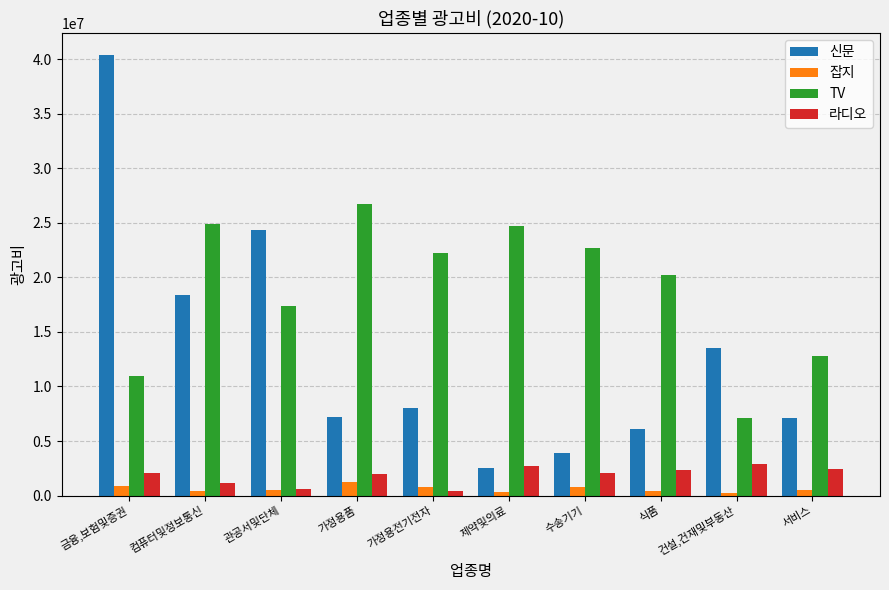

What is the approximate value of 신문 at 컴퓨터및정보통신, to the nearest 50?

18368700